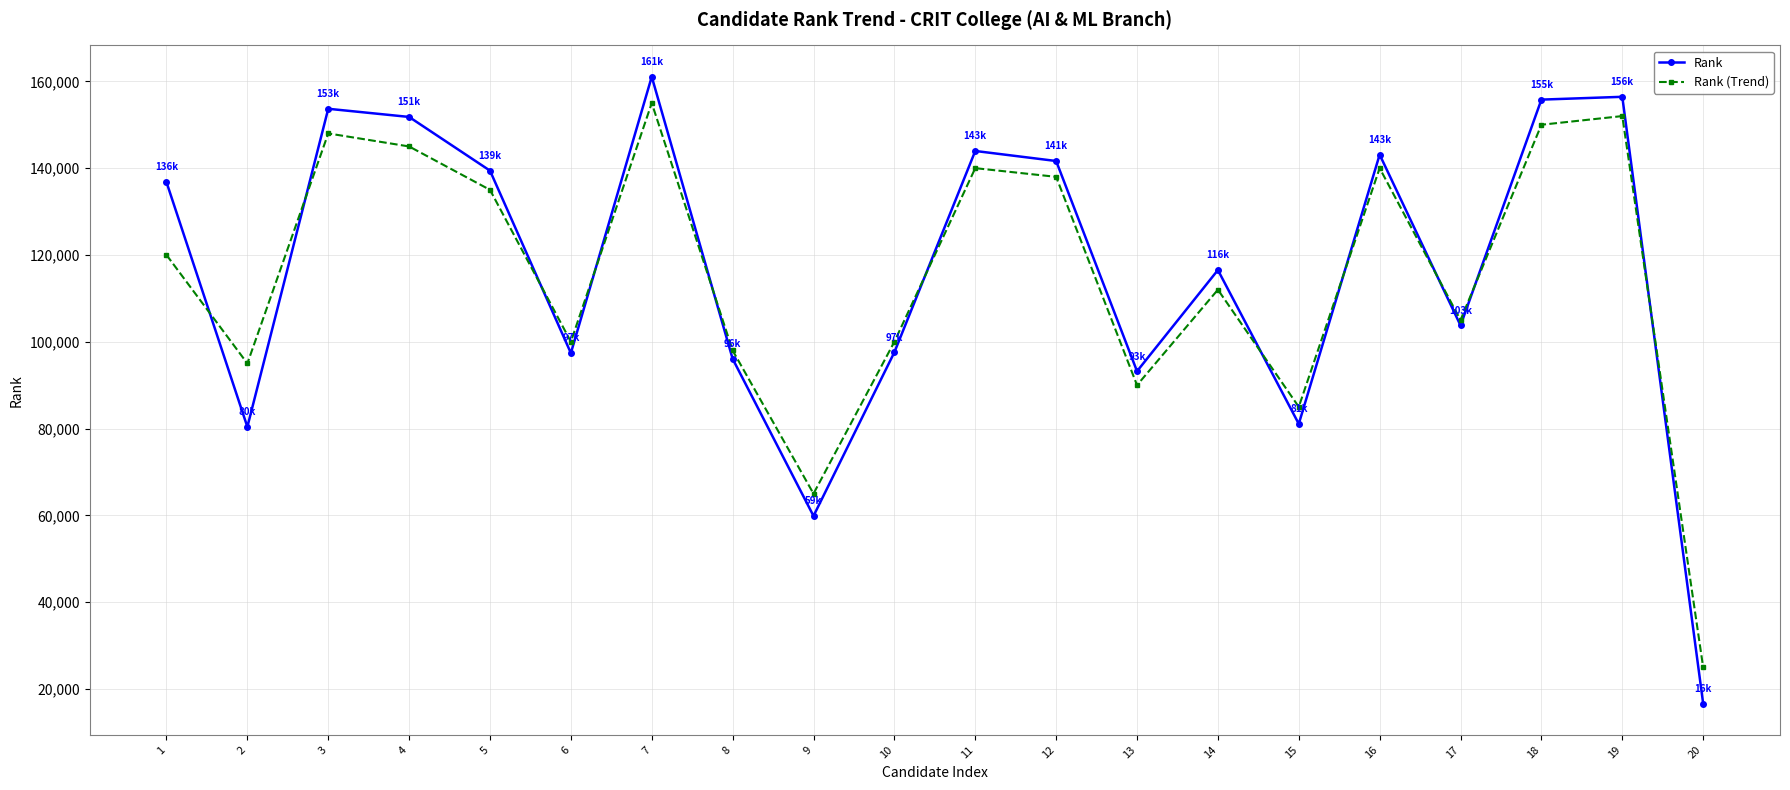

The Rank (Trend) series shows 148000 at 3. True or false?

True